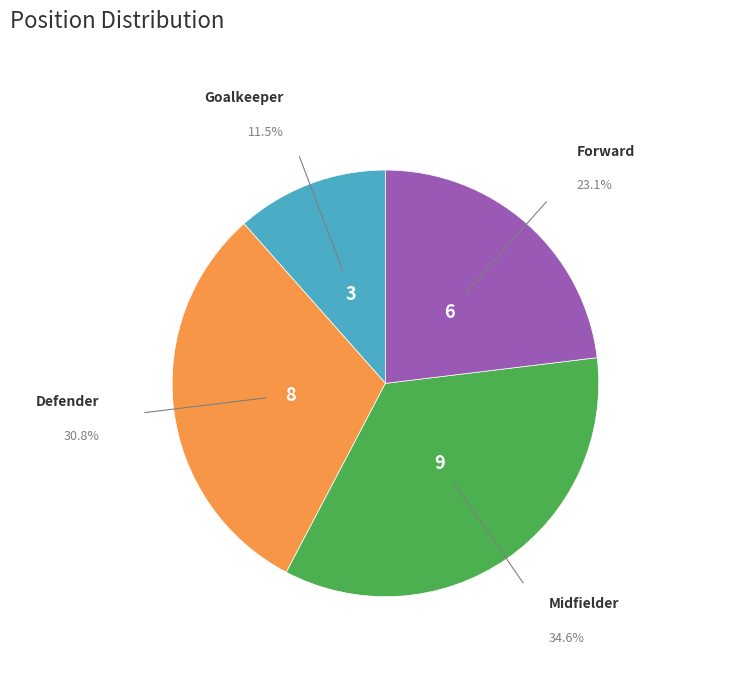

Is there any slice that represents more than half of the pie?

No